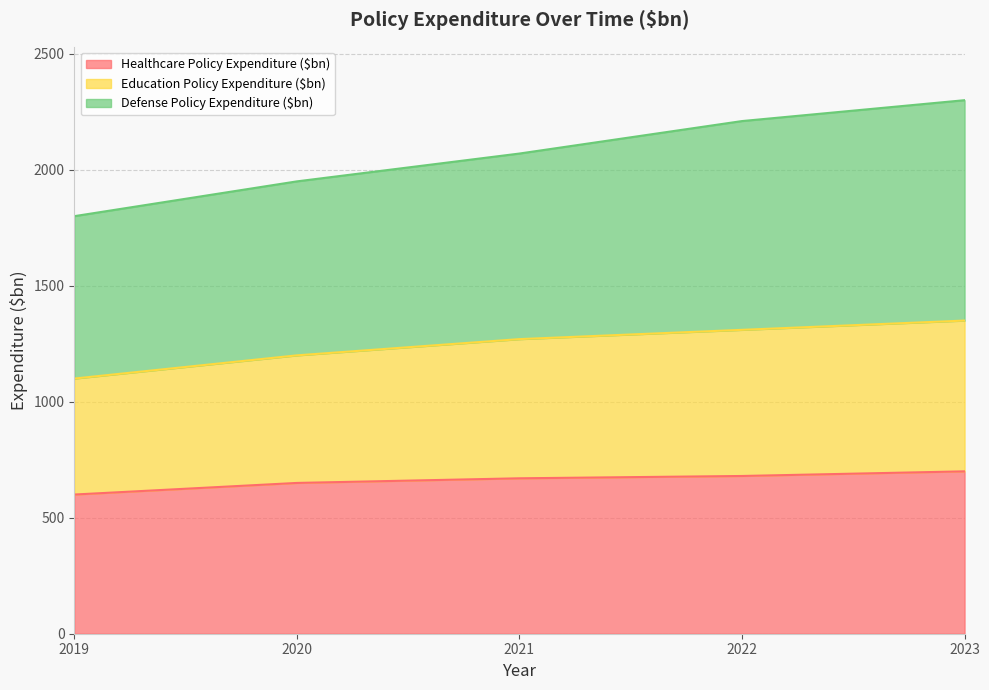

Is the value of Education Policy Expenditure ($bn) at 2023 greater than the value of Defense Policy Expenditure ($bn) at 2022?

No